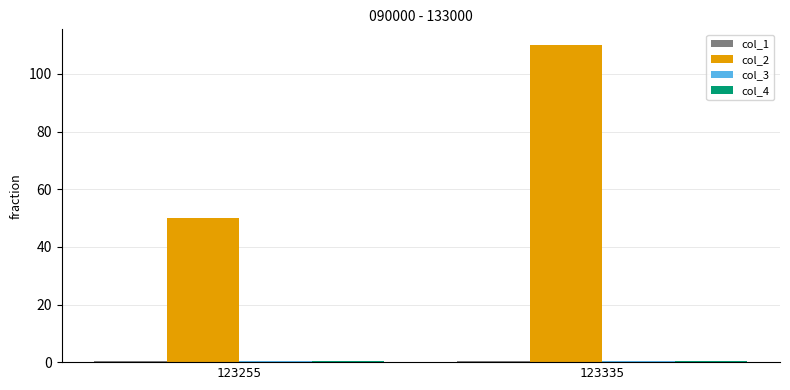

The col_2 series shows 68.4 at 123255. True or false?

False